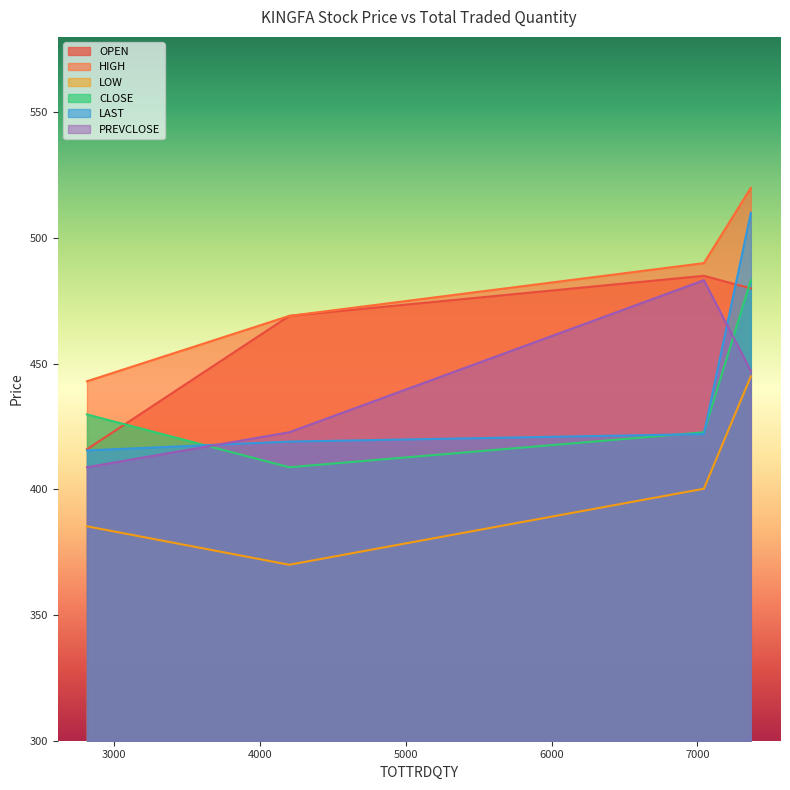

At which category is the sum across all series the highest?

7366